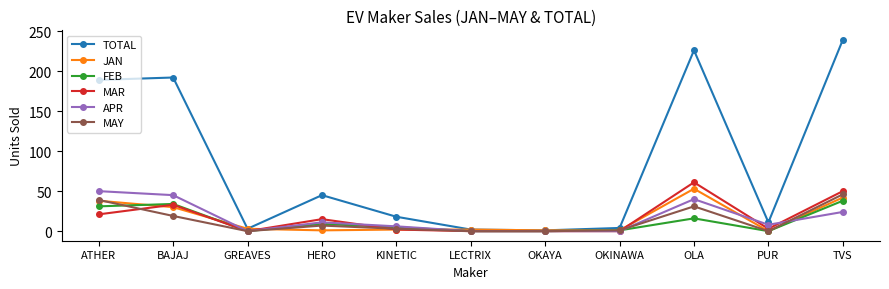

What is the difference between the highest and lowest values at OLA?

210